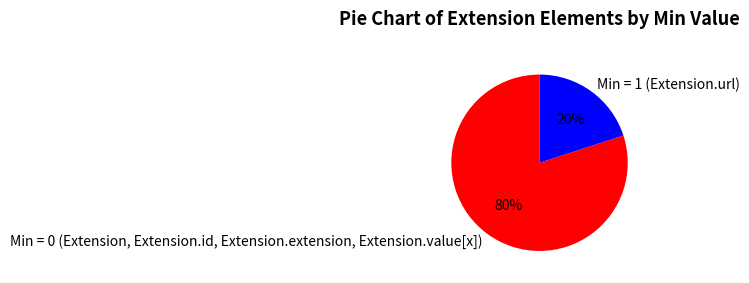

To the nearest percent, what is the difference between the largest and smallest slice percentages?

60%